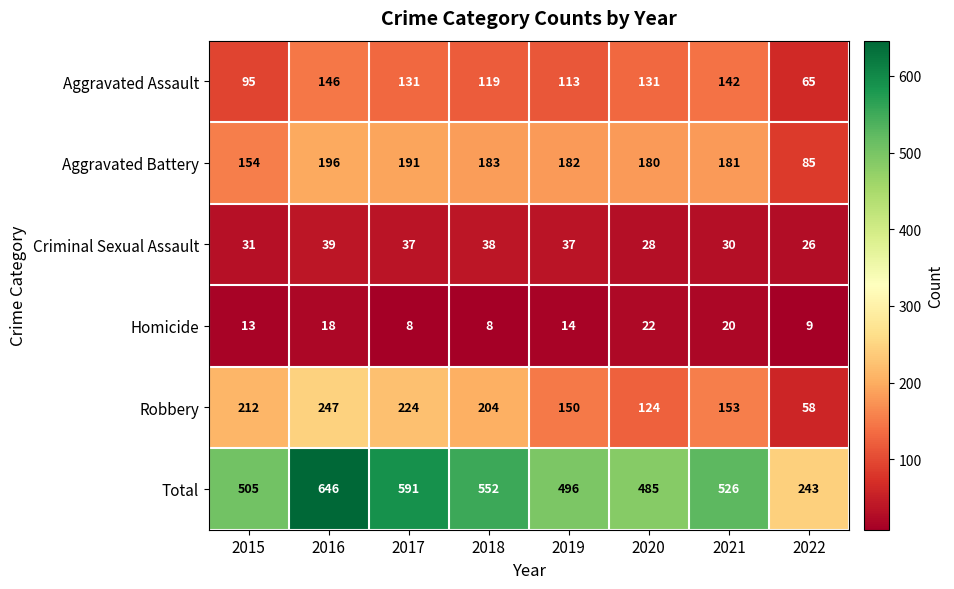

What is the greatest value displayed?

646